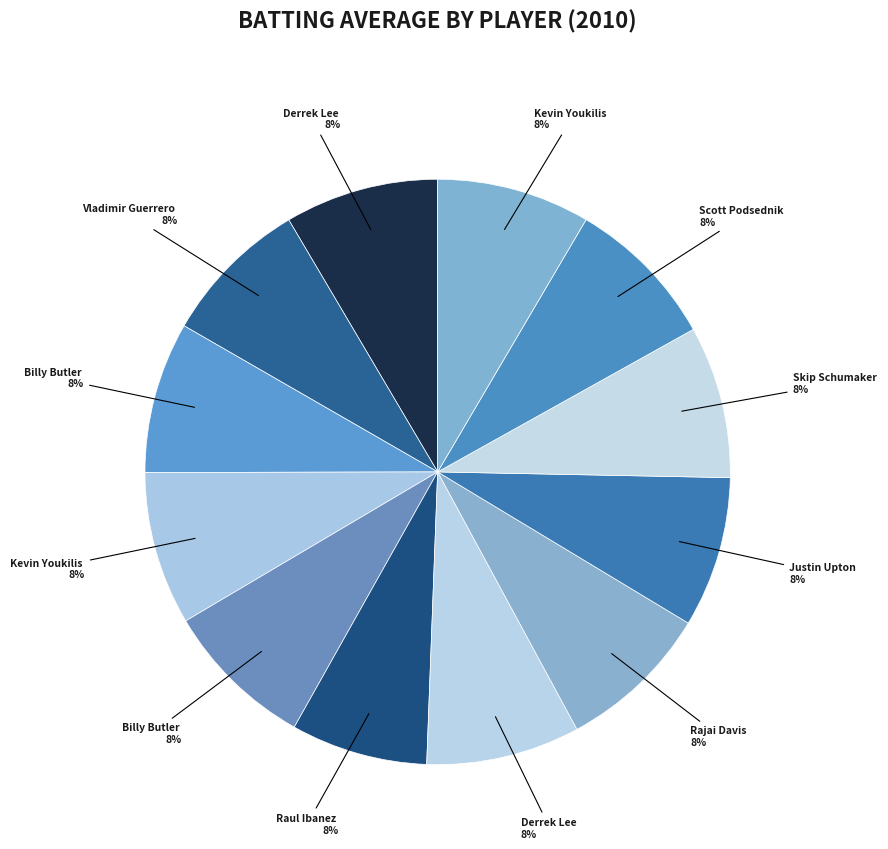

Count the number of slices in the pie.

12